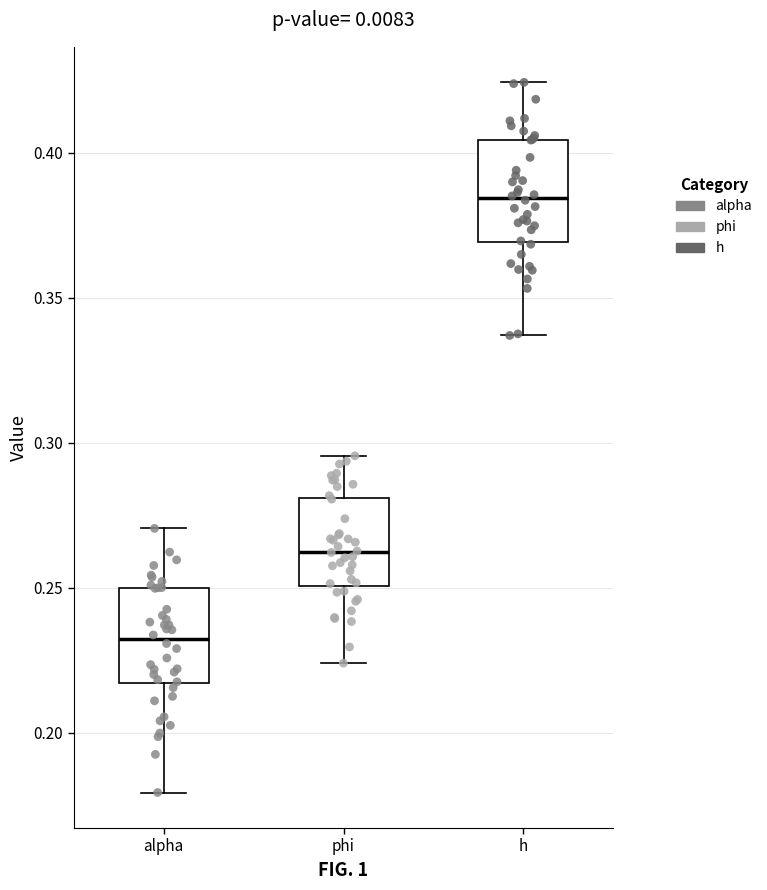

Which box's median line is the highest?

h